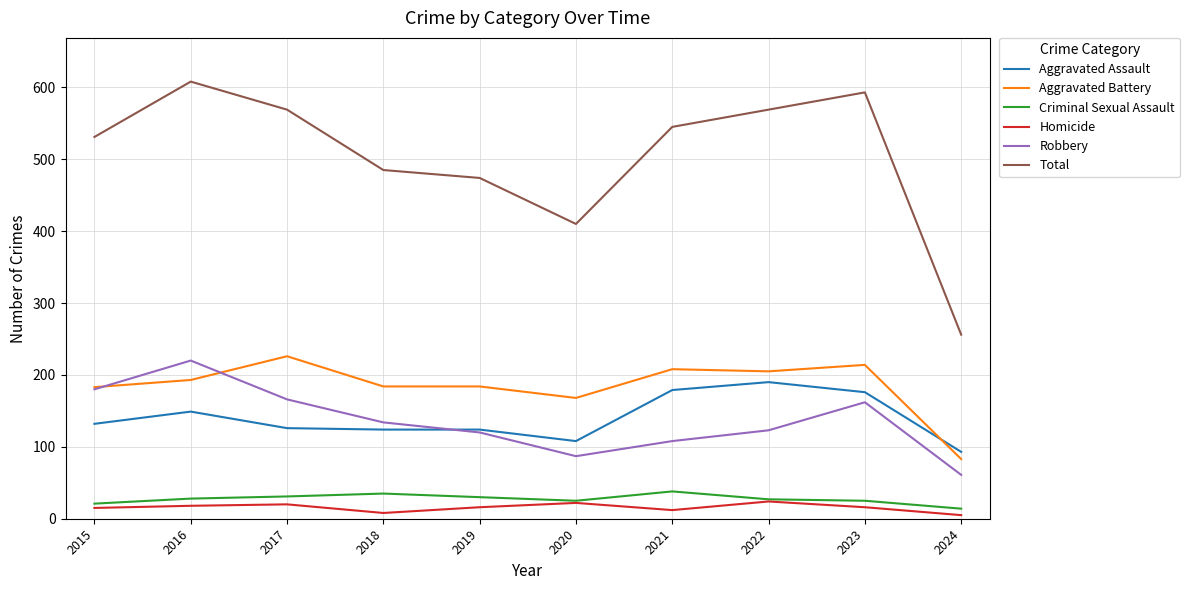

True or false: Aggravated Assault and Aggravated Battery cross at least once.

True